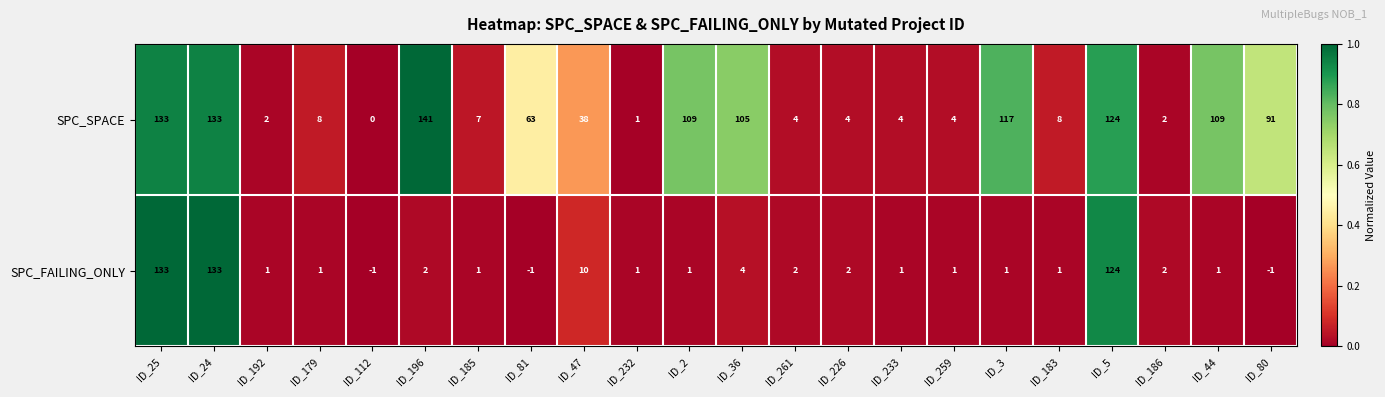

What is the total value across all series at ID_196?

143